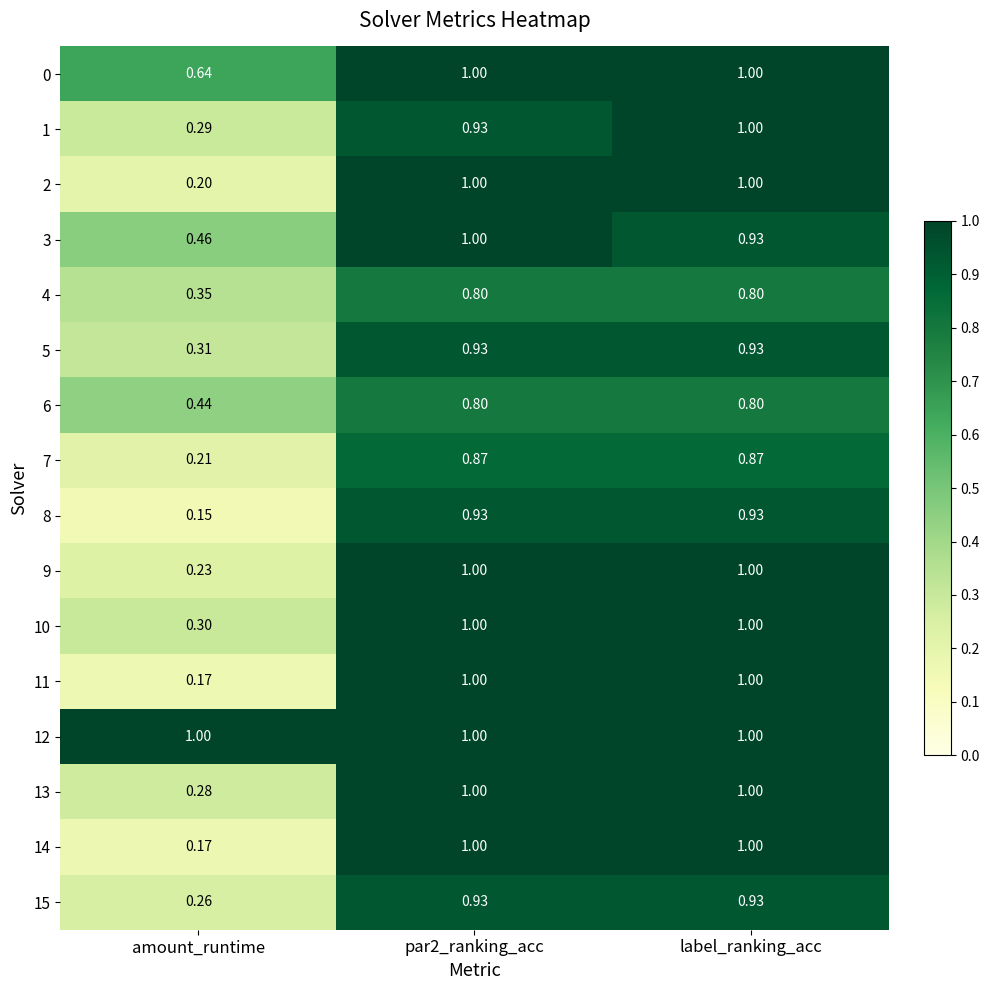

Is the value of 2 at par2_ranking_acc greater than the value of 3 at amount_runtime?

Yes